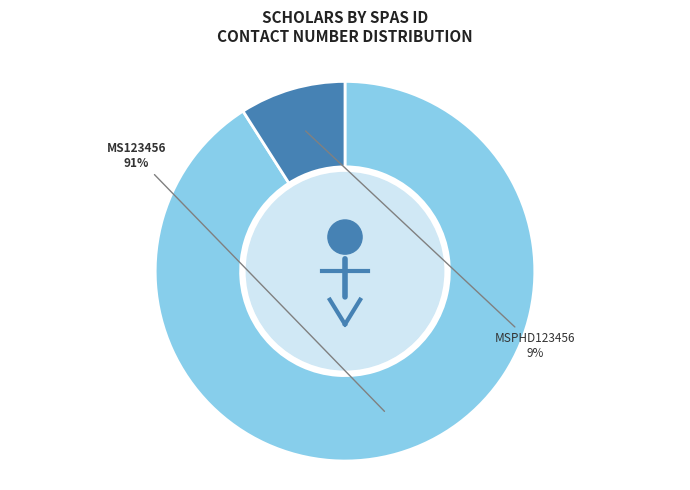

True or false: MS123456 accounts for 91% of the total.

True